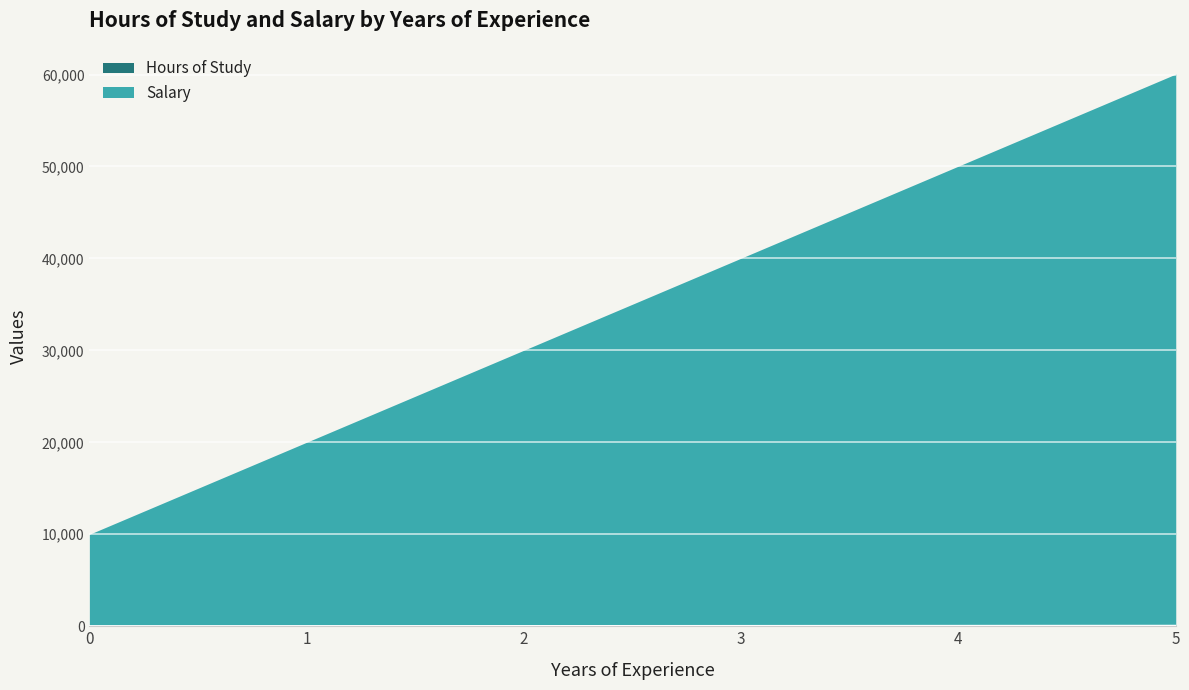

Count the number of values greater than 30.

2